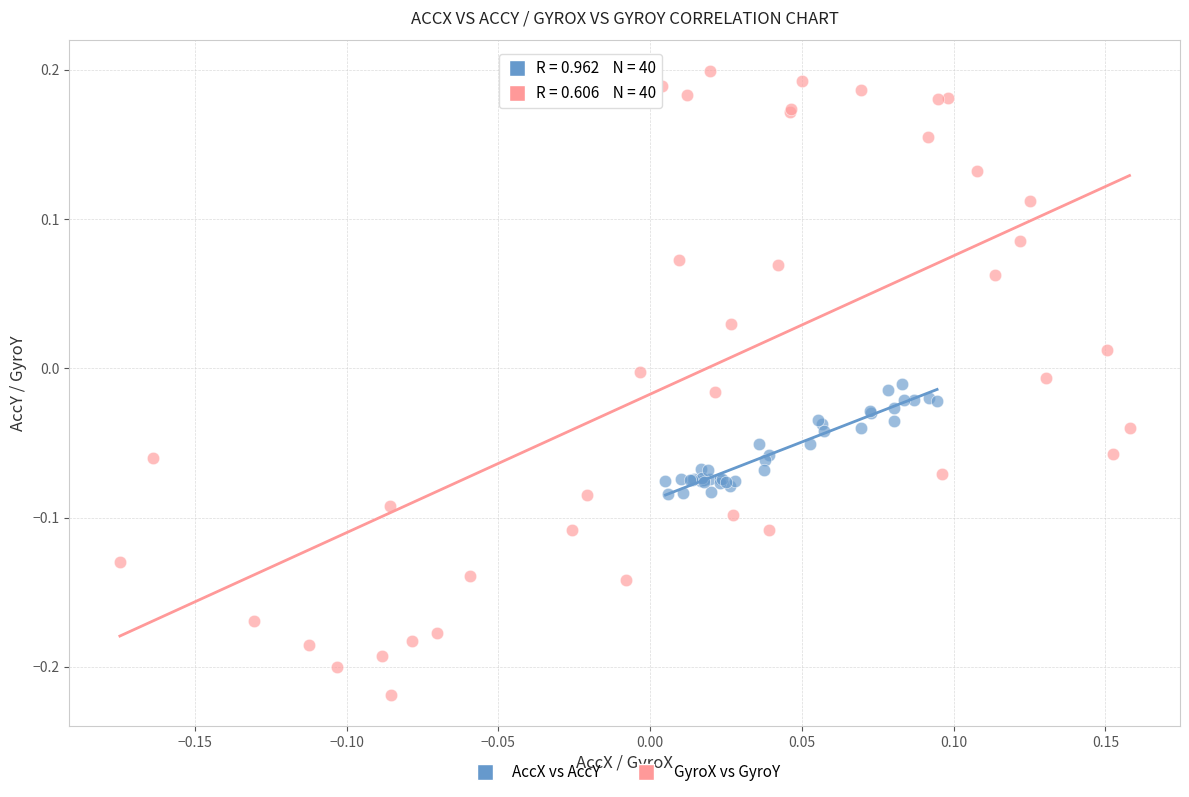

Which series reaches the minimum Y coordinate?

GyroX vs GyroY